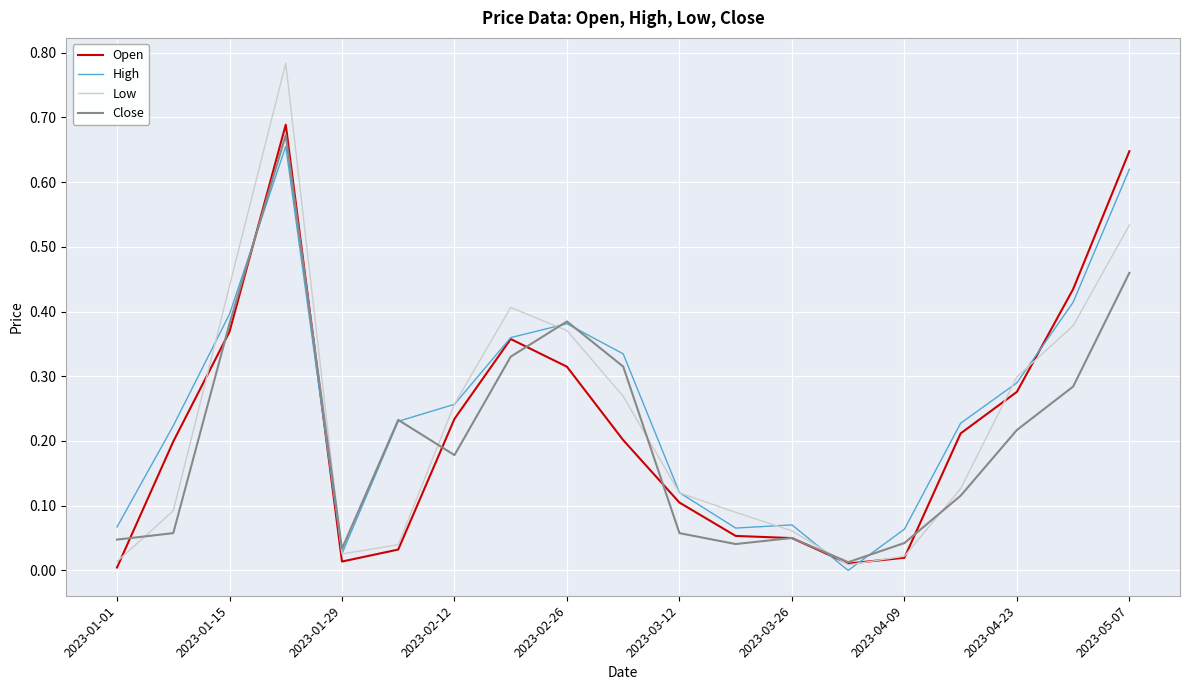

Which series has the widest spread of values?

Low